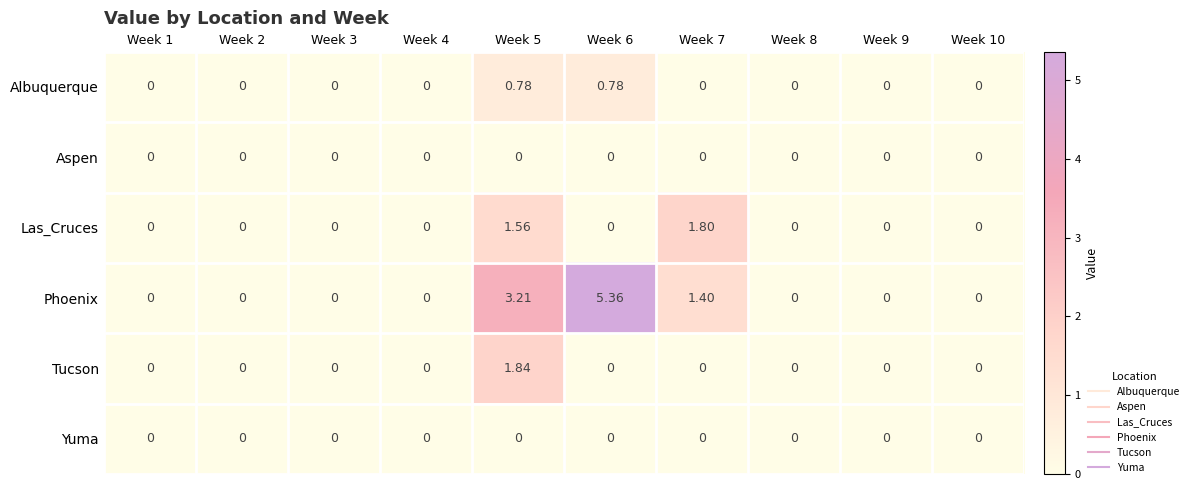

Between Week 4 and Week 7, which series saw the biggest shift?

Las_Cruces